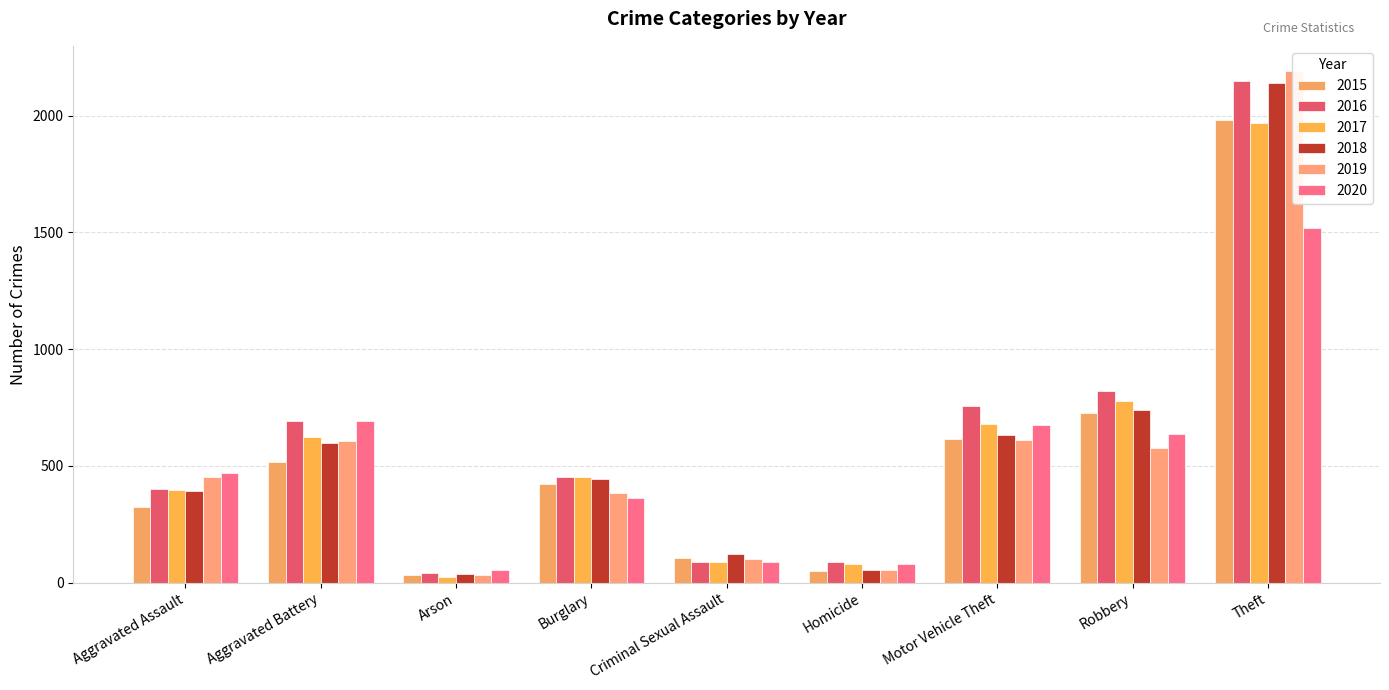

Between Burglary and Criminal Sexual Assault, which is larger?

Burglary